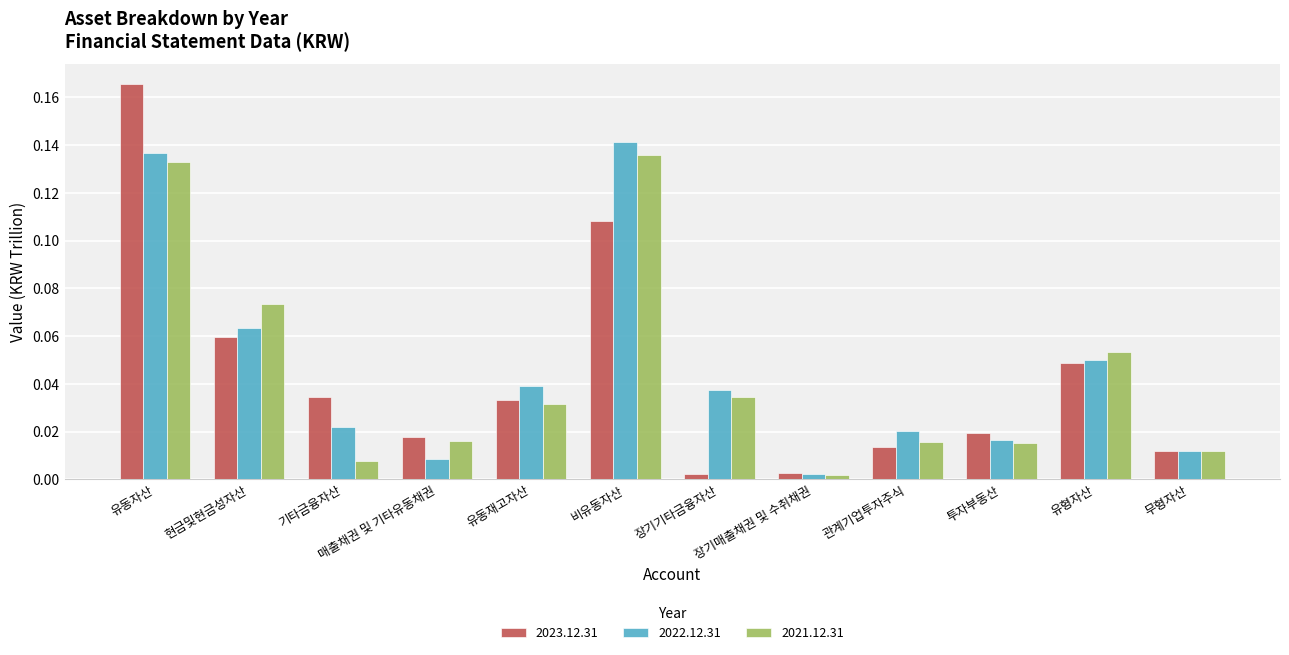

What is the sum of all 2021.12.31 values?

0.5